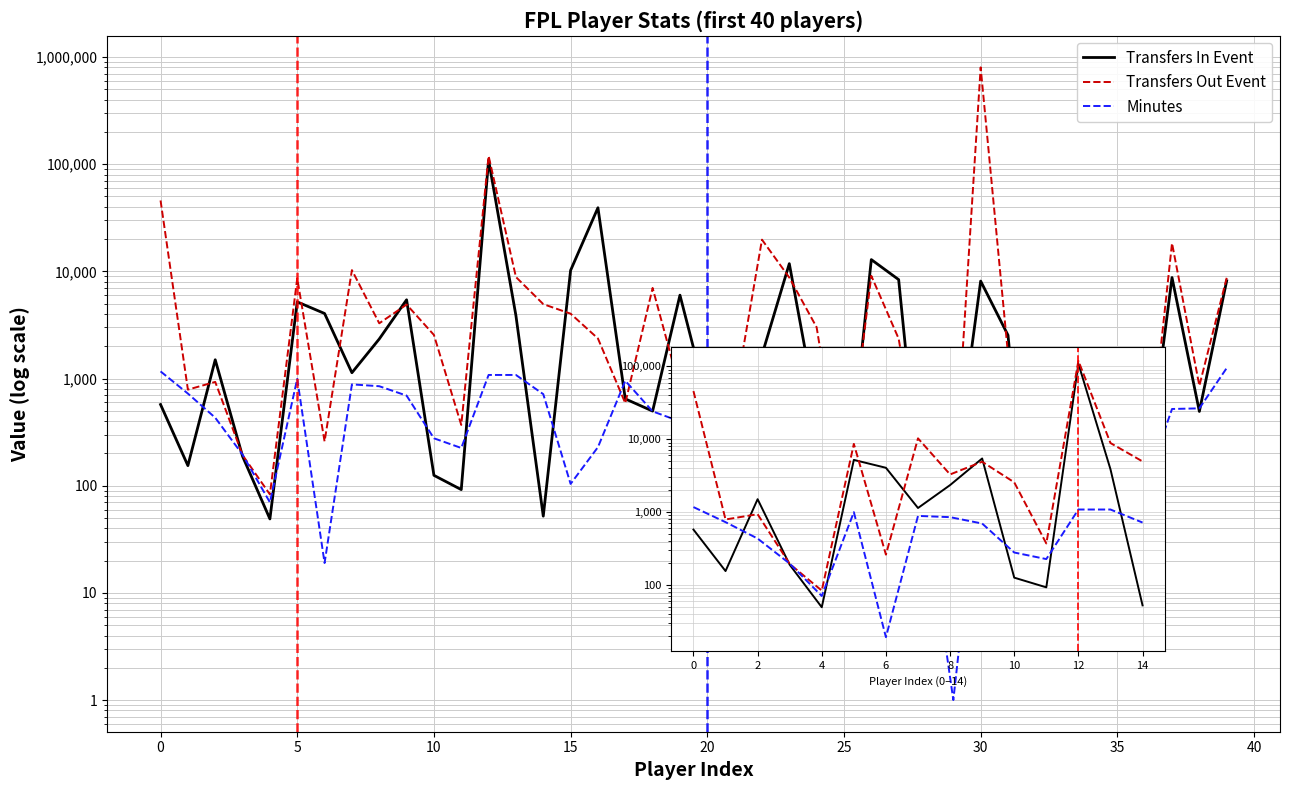

Which series has the widest spread of values?

Transfers Out Event